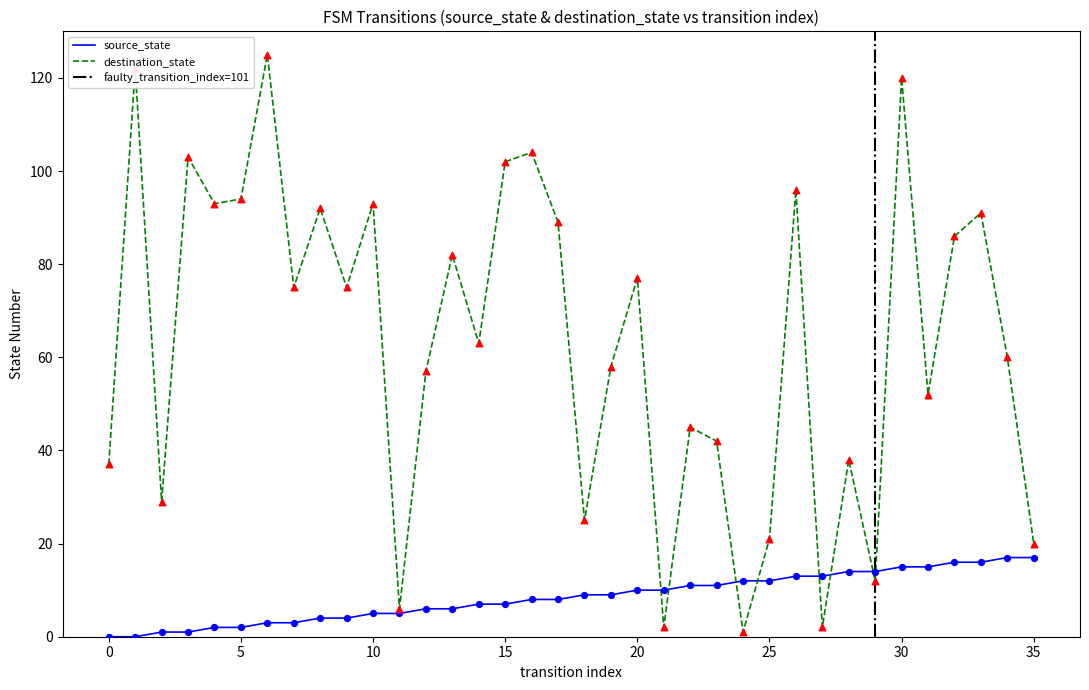

Which series reaches the maximum Y coordinate?

destination_state